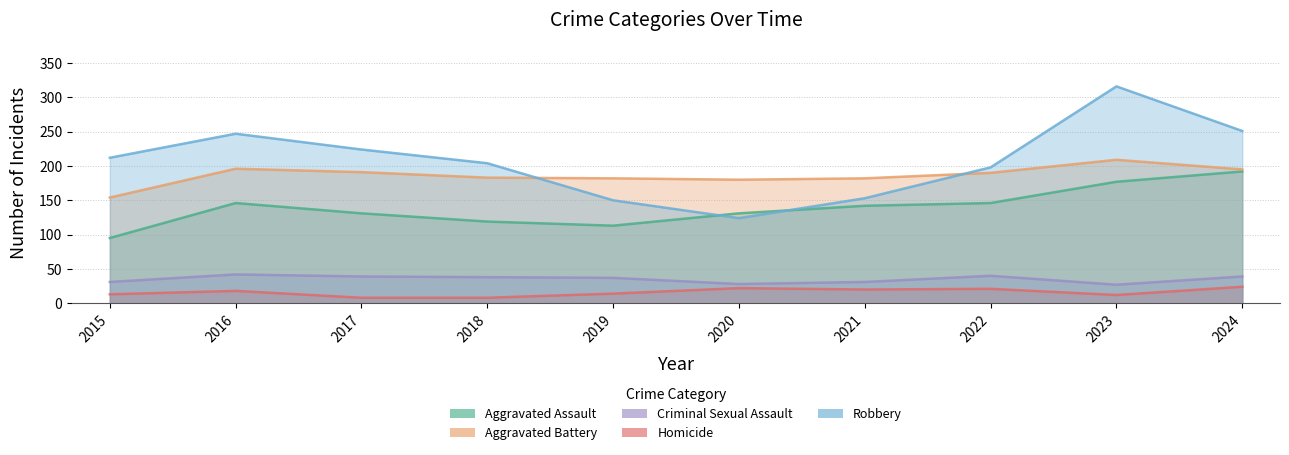

How many intersections are there between Aggravated Assault and Robbery?

2